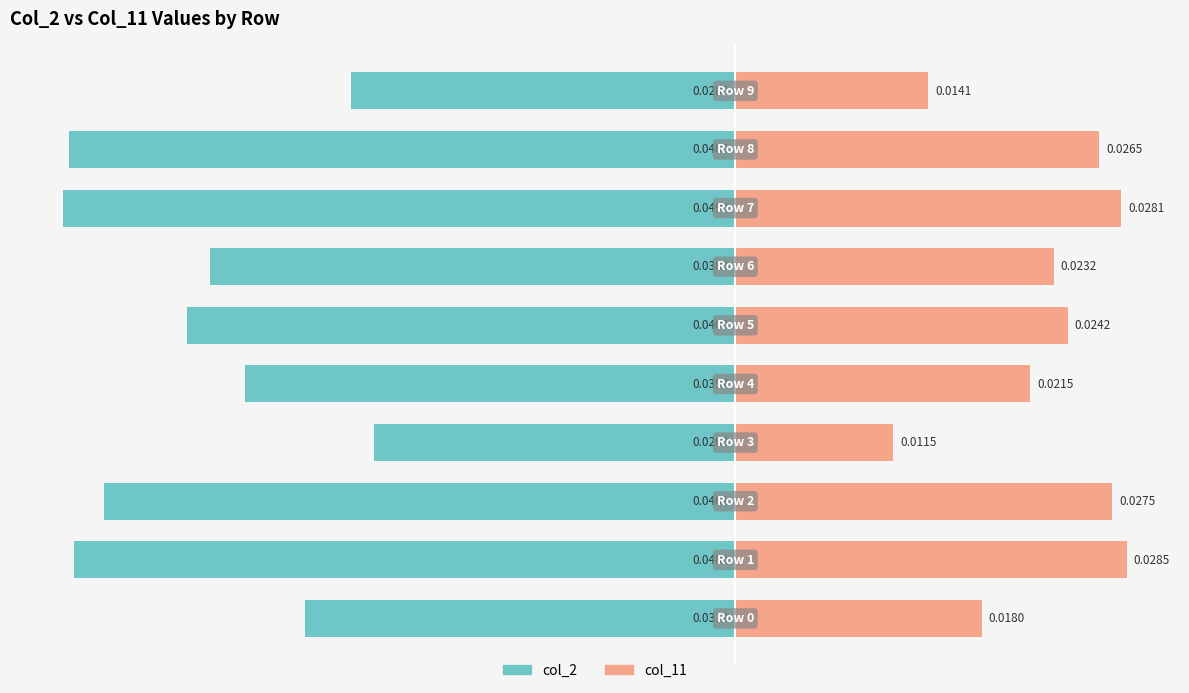

What position from the right is −0.02?

6